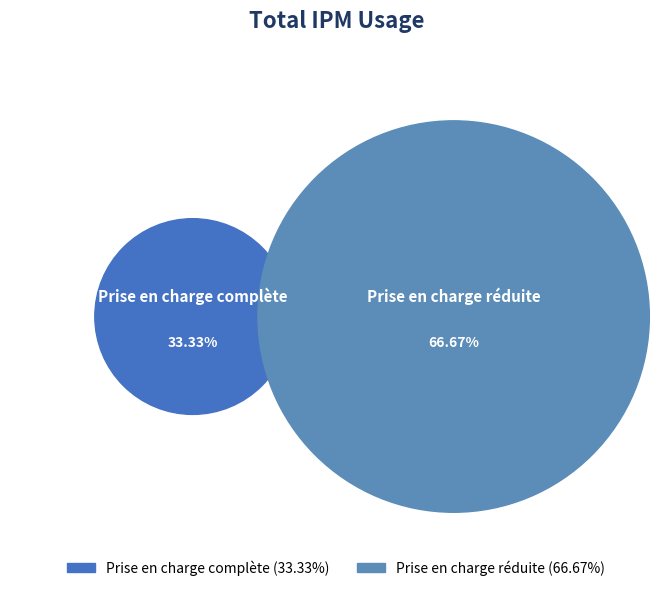

To the nearest percent, what is the average slice percentage?

50%